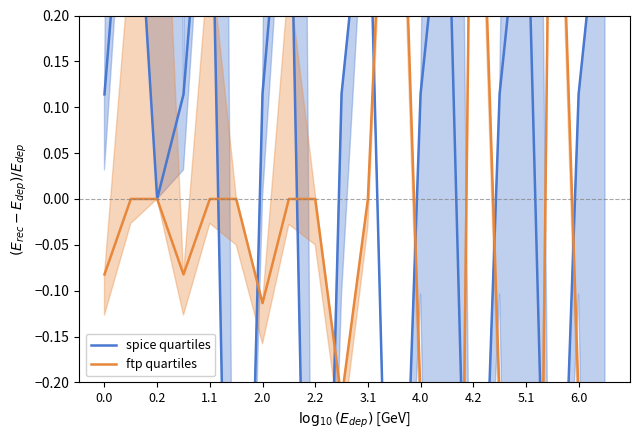

In ftp quartiles, how many points are higher than both neighbors (excluding endpoints)?

3